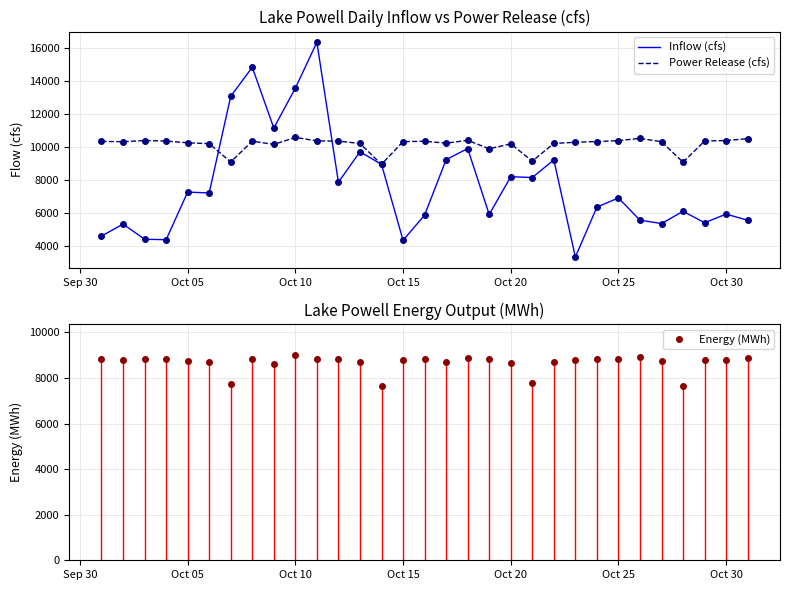

Reading right to left, what are all the values shown in this chart?

Inflow (cfs): 5572	5949	5425	6117	5377	5578	6926	6373	3347	9233	8163	8213	5928	9919	9247	5885	4362	8960	9725	7879	16356	13579	11161	14844	13082	7230	7281	4396	4425	5346	4614
Power Release (cfs): 10518	10403	10377	9091	10332	10536	10399	10344	10299	10228	9159	10202	9906	10418	10243	10363	10337	8962	10225	10371	10382	10594	10167	10368	9105	10216	10268	10372	10405	10333	10352
Energy (MWh): 8872	8789	8795	7670	8728	8925	8831	8848	8806	8700	7786	8682	8816	8864	8712	8817	8784	7636	8700	8836	8817	9018	8636	8825	7727	8686	8733	8834	8843	8797	8821